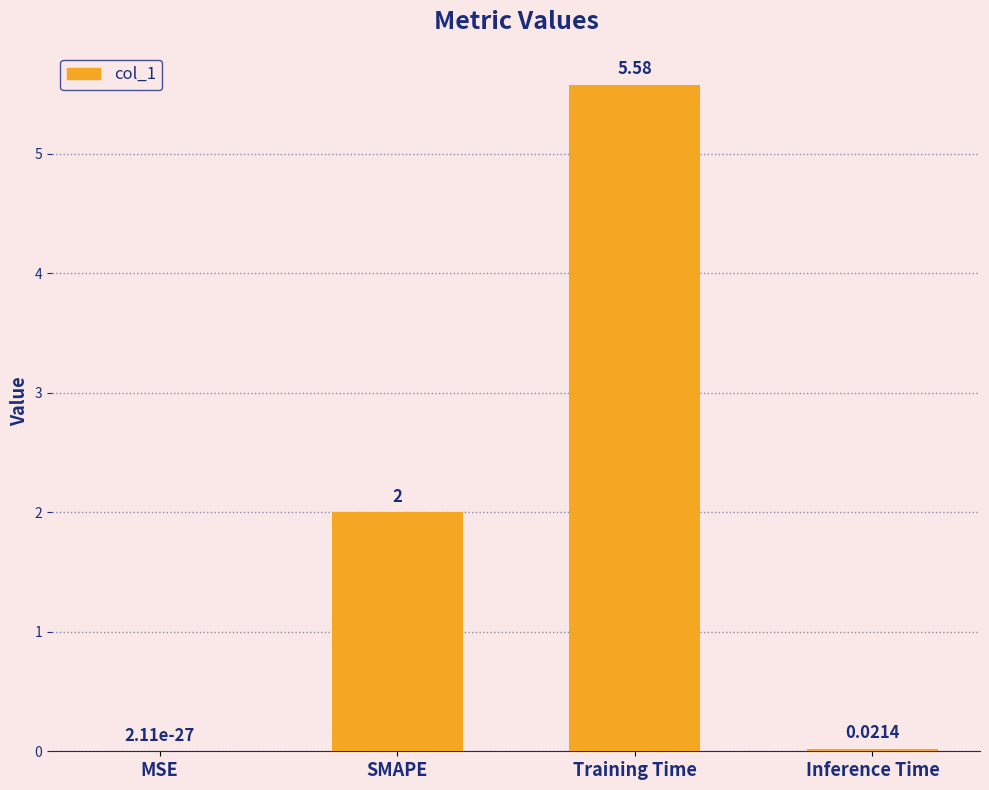

Which has a higher value, Inference Time or SMAPE?

SMAPE